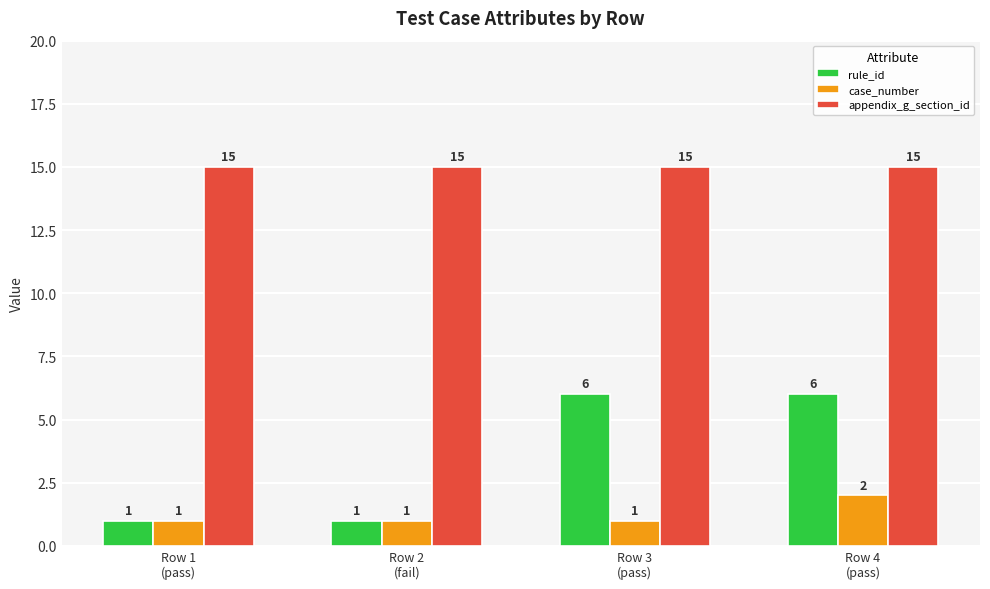

What is the lowest value of the case_number series?

1